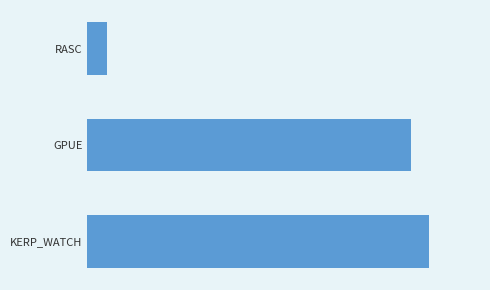

What is the maximum value shown in the chart?

45936